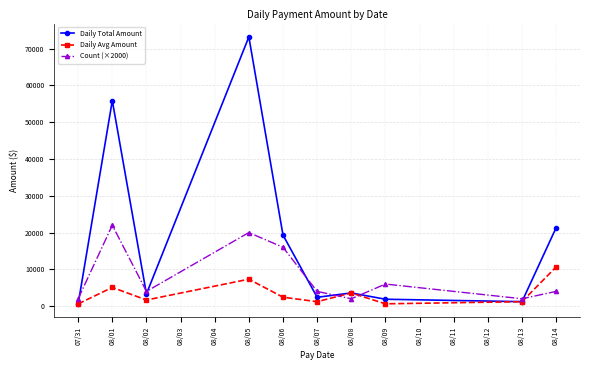

List the series in order of their overall mean, lowest first.

Daily Avg Amount, Count (×2000), Daily Total Amount